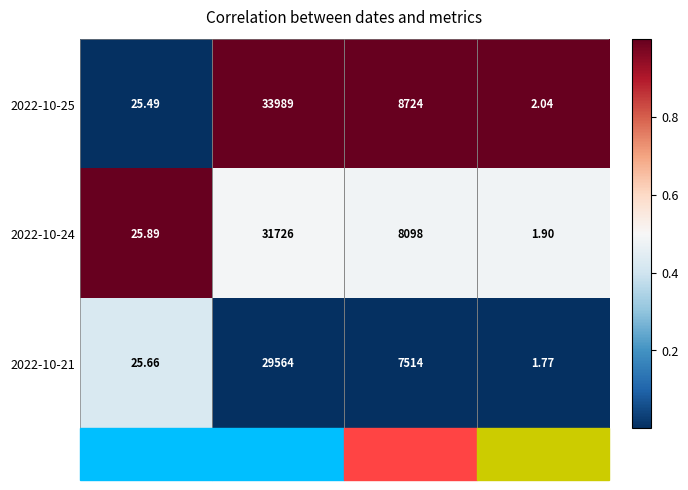

At which label does 2022-10-25 reach its peak?

volume